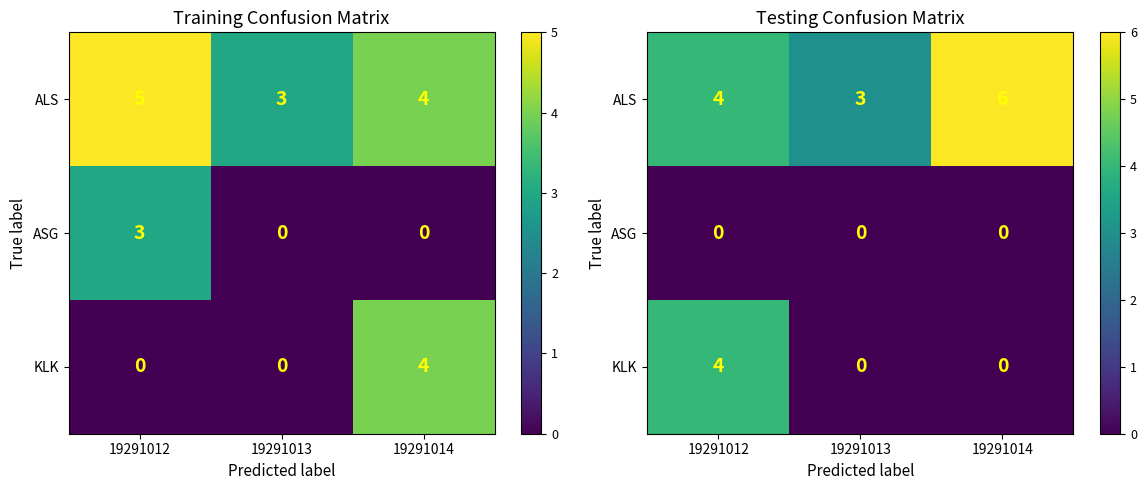

Rank the series by their maximum value, from highest to lowest.

ALS, KLK, ASG